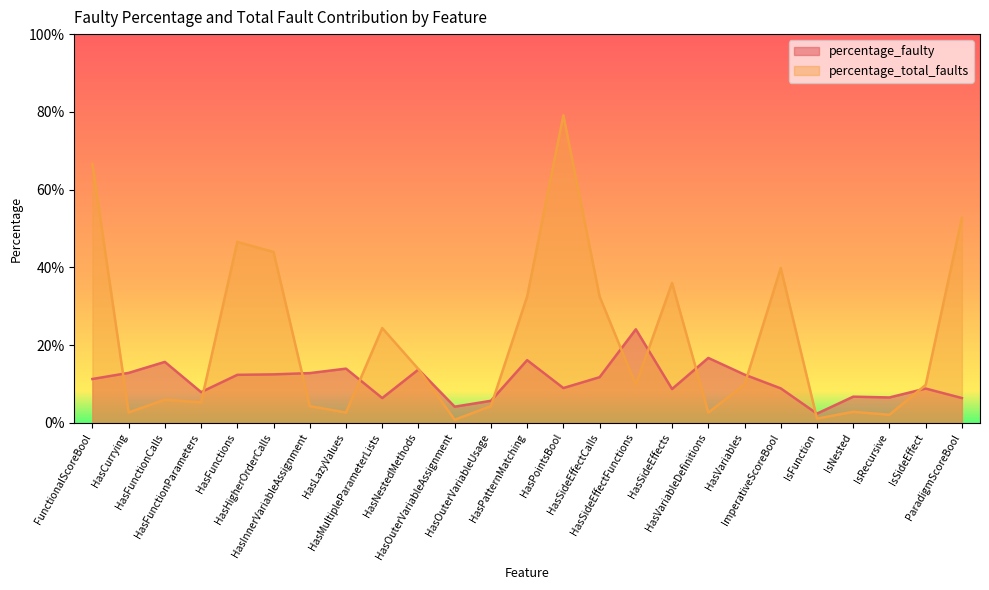

What is the sum of all percentage_faulty values?

267.8